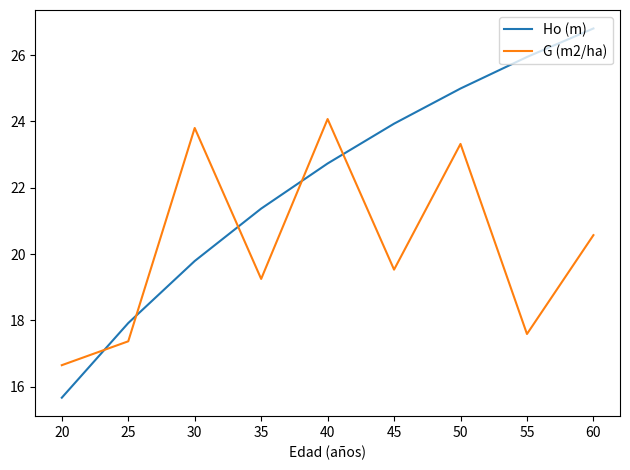

What are all the series names shown in the legend?

Ho (m), G (m2/ha)